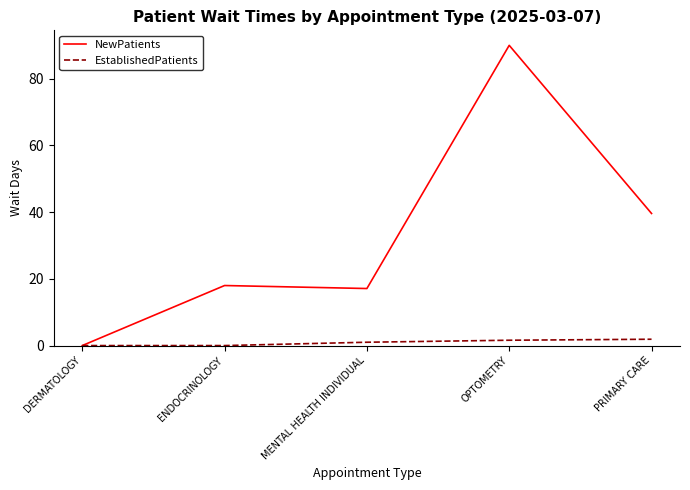

What is the spread (max minus min) of values at ENDOCRINOLOGY?

18.0